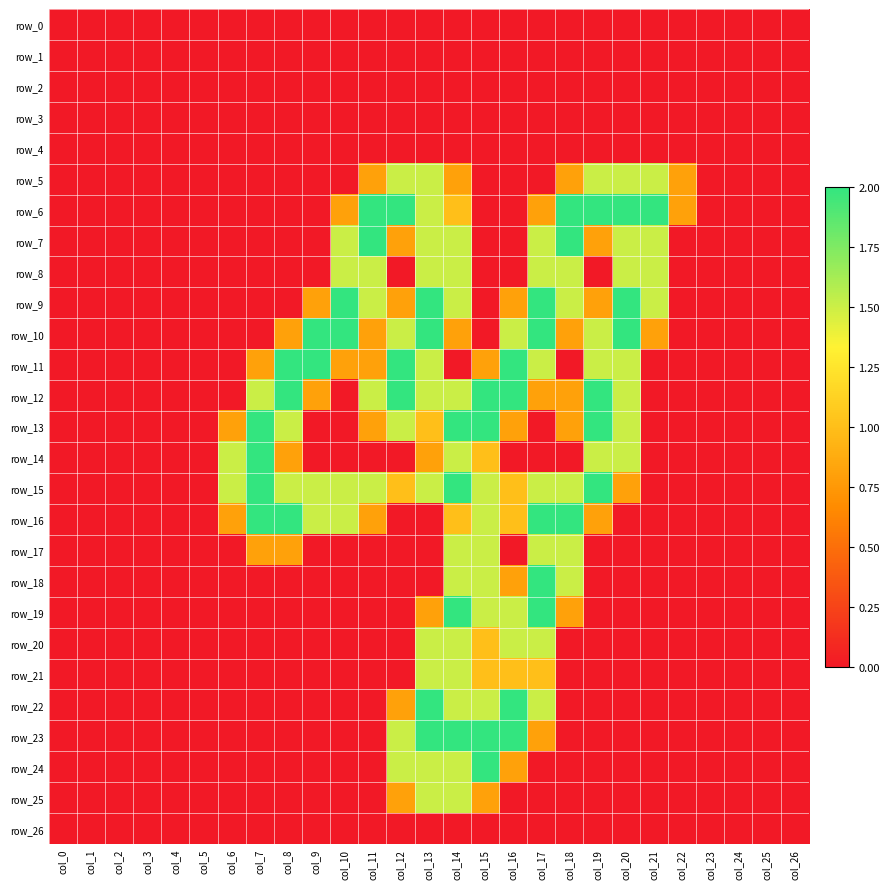

Reading right to left, what are all the values shown in this chart?

row_0: col_26=0.0	col_25=0.0	col_24=0.0	col_23=0.0	col_22=0.0	col_21=0.0	col_20=0.0	col_19=0.0	col_18=0.0	col_17=0.0	col_16=0.0	col_15=0.0	col_14=0.0	col_13=0.0	col_12=0.0	col_11=0.0	col_10=0.0	col_9=0.0	col_8=0.0	col_7=0.0	col_6=0.0	col_5=0.0	col_4=0.0	col_3=0.0	col_2=0.0	col_1=0.0	col_0=0.0
row_1: col_26=0.0	col_25=0.0	col_24=0.0	col_23=0.0	col_22=0.0	col_21=0.0	col_20=0.0	col_19=0.0	col_18=0.0	col_17=0.0	col_16=0.0	col_15=0.0	col_14=0.0	col_13=0.0	col_12=0.0	col_11=0.0	col_10=0.0	col_9=0.0	col_8=0.0	col_7=0.0	col_6=0.0	col_5=0.0	col_4=0.0	col_3=0.0	col_2=0.0	col_1=0.0	col_0=0.0
row_2: col_26=0.0	col_25=0.0	col_24=0.0	col_23=0.0	col_22=0.0	col_21=0.0	col_20=0.0	col_19=0.0	col_18=0.0	col_17=0.0	col_16=0.0	col_15=0.0	col_14=0.0	col_13=0.0	col_12=0.0	col_11=0.0	col_10=0.0	col_9=0.0	col_8=0.0	col_7=0.0	col_6=0.0	col_5=0.0	col_4=0.0	col_3=0.0	col_2=0.0	col_1=0.0	col_0=0.0
row_3: col_26=0.0	col_25=0.0	col_24=0.0	col_23=0.0	col_22=0.0	col_21=0.0	col_20=0.0	col_19=0.0	col_18=0.0	col_17=0.0	col_16=0.0	col_15=0.0	col_14=0.0	col_13=0.0	col_12=0.0	col_11=0.0	col_10=0.0	col_9=0.0	col_8=0.0	col_7=0.0	col_6=0.0	col_5=0.0	col_4=0.0	col_3=0.0	col_2=0.0	col_1=0.0	col_0=0.0
row_4: col_26=0.0	col_25=0.0	col_24=0.0	col_23=0.0	col_22=0.0	col_21=0.0	col_20=0.0	col_19=0.0	col_18=0.0	col_17=0.0	col_16=0.0	col_15=0.0	col_14=0.0	col_13=0.0	col_12=0.0	col_11=0.0	col_10=0.0	col_9=0.0	col_8=0.0	col_7=0.0	col_6=0.0	col_5=0.0	col_4=0.0	col_3=0.0	col_2=0.0	col_1=0.0	col_0=0.0
row_5: col_26=0.0	col_25=0.0	col_24=0.0	col_23=0.0	col_22=0.8	col_21=1.5	col_20=1.5	col_19=1.5	col_18=0.8	col_17=0.0	col_16=0.0	col_15=0.0	col_14=0.8	col_13=1.5	col_12=1.5	col_11=0.8	col_10=0.0	col_9=0.0	col_8=0.0	col_7=0.0	col_6=0.0	col_5=0.0	col_4=0.0	col_3=0.0	col_2=0.0	col_1=0.0	col_0=0.0
row_6: col_26=0.0	col_25=0.0	col_24=0.0	col_23=0.0	col_22=0.8	col_21=2.0	col_20=2.0	col_19=2.0	col_18=2.0	col_17=0.8	col_16=0.0	col_15=0.0	col_14=1.0	col_13=1.5	col_12=2.0	col_11=2.0	col_10=0.8	col_9=0.0	col_8=0.0	col_7=0.0	col_6=0.0	col_5=0.0	col_4=0.0	col_3=0.0	col_2=0.0	col_1=0.0	col_0=0.0
row_7: col_26=0.0	col_25=0.0	col_24=0.0	col_23=0.0	col_22=0.0	col_21=1.5	col_20=1.5	col_19=0.8	col_18=2.0	col_17=1.5	col_16=0.0	col_15=0.0	col_14=1.5	col_13=1.5	col_12=0.8	col_11=2.0	col_10=1.5	col_9=0.0	col_8=0.0	col_7=0.0	col_6=0.0	col_5=0.0	col_4=0.0	col_3=0.0	col_2=0.0	col_1=0.0	col_0=0.0
row_8: col_26=0.0	col_25=0.0	col_24=0.0	col_23=0.0	col_22=0.0	col_21=1.5	col_20=1.5	col_19=0.0	col_18=1.5	col_17=1.5	col_16=0.0	col_15=0.0	col_14=1.5	col_13=1.5	col_12=0.0	col_11=1.5	col_10=1.5	col_9=0.0	col_8=0.0	col_7=0.0	col_6=0.0	col_5=0.0	col_4=0.0	col_3=0.0	col_2=0.0	col_1=0.0	col_0=0.0
row_9: col_26=0.0	col_25=0.0	col_24=0.0	col_23=0.0	col_22=0.0	col_21=1.5	col_20=2.0	col_19=0.8	col_18=1.5	col_17=2.0	col_16=0.8	col_15=0.0	col_14=1.5	col_13=2.0	col_12=0.8	col_11=1.5	col_10=2.0	col_9=0.8	col_8=0.0	col_7=0.0	col_6=0.0	col_5=0.0	col_4=0.0	col_3=0.0	col_2=0.0	col_1=0.0	col_0=0.0
row_10: col_26=0.0	col_25=0.0	col_24=0.0	col_23=0.0	col_22=0.0	col_21=0.8	col_20=2.0	col_19=1.5	col_18=0.8	col_17=2.0	col_16=1.5	col_15=0.0	col_14=0.8	col_13=2.0	col_12=1.5	col_11=0.8	col_10=2.0	col_9=2.0	col_8=0.8	col_7=0.0	col_6=0.0	col_5=0.0	col_4=0.0	col_3=0.0	col_2=0.0	col_1=0.0	col_0=0.0
row_11: col_26=0.0	col_25=0.0	col_24=0.0	col_23=0.0	col_22=0.0	col_21=0.0	col_20=1.5	col_19=1.5	col_18=0.0	col_17=1.5	col_16=2.0	col_15=0.8	col_14=0.0	col_13=1.5	col_12=2.0	col_11=0.8	col_10=0.8	col_9=2.0	col_8=2.0	col_7=0.8	col_6=0.0	col_5=0.0	col_4=0.0	col_3=0.0	col_2=0.0	col_1=0.0	col_0=0.0
row_12: col_26=0.0	col_25=0.0	col_24=0.0	col_23=0.0	col_22=0.0	col_21=0.0	col_20=1.5	col_19=2.0	col_18=0.8	col_17=0.8	col_16=2.0	col_15=2.0	col_14=1.5	col_13=1.5	col_12=2.0	col_11=1.5	col_10=0.0	col_9=0.8	col_8=2.0	col_7=1.5	col_6=0.0	col_5=0.0	col_4=0.0	col_3=0.0	col_2=0.0	col_1=0.0	col_0=0.0
row_13: col_26=0.0	col_25=0.0	col_24=0.0	col_23=0.0	col_22=0.0	col_21=0.0	col_20=1.5	col_19=2.0	col_18=0.8	col_17=0.0	col_16=0.8	col_15=2.0	col_14=2.0	col_13=1.0	col_12=1.5	col_11=0.8	col_10=0.0	col_9=0.0	col_8=1.5	col_7=2.0	col_6=0.8	col_5=0.0	col_4=0.0	col_3=0.0	col_2=0.0	col_1=0.0	col_0=0.0
row_14: col_26=0.0	col_25=0.0	col_24=0.0	col_23=0.0	col_22=0.0	col_21=0.0	col_20=1.5	col_19=1.5	col_18=0.0	col_17=0.0	col_16=0.0	col_15=1.0	col_14=1.5	col_13=0.8	col_12=0.0	col_11=0.0	col_10=0.0	col_9=0.0	col_8=0.8	col_7=2.0	col_6=1.5	col_5=0.0	col_4=0.0	col_3=0.0	col_2=0.0	col_1=0.0	col_0=0.0
row_15: col_26=0.0	col_25=0.0	col_24=0.0	col_23=0.0	col_22=0.0	col_21=0.0	col_20=0.8	col_19=2.0	col_18=1.5	col_17=1.5	col_16=1.0	col_15=1.5	col_14=2.0	col_13=1.5	col_12=1.0	col_11=1.5	col_10=1.5	col_9=1.5	col_8=1.5	col_7=2.0	col_6=1.5	col_5=0.0	col_4=0.0	col_3=0.0	col_2=0.0	col_1=0.0	col_0=0.0
row_16: col_26=0.0	col_25=0.0	col_24=0.0	col_23=0.0	col_22=0.0	col_21=0.0	col_20=0.0	col_19=0.8	col_18=2.0	col_17=2.0	col_16=1.0	col_15=1.5	col_14=1.0	col_13=0.0	col_12=0.0	col_11=0.8	col_10=1.5	col_9=1.5	col_8=2.0	col_7=2.0	col_6=0.8	col_5=0.0	col_4=0.0	col_3=0.0	col_2=0.0	col_1=0.0	col_0=0.0
row_17: col_26=0.0	col_25=0.0	col_24=0.0	col_23=0.0	col_22=0.0	col_21=0.0	col_20=0.0	col_19=0.0	col_18=1.5	col_17=1.5	col_16=0.0	col_15=1.5	col_14=1.5	col_13=0.0	col_12=0.0	col_11=0.0	col_10=0.0	col_9=0.0	col_8=0.8	col_7=0.8	col_6=0.0	col_5=0.0	col_4=0.0	col_3=0.0	col_2=0.0	col_1=0.0	col_0=0.0
row_18: col_26=0.0	col_25=0.0	col_24=0.0	col_23=0.0	col_22=0.0	col_21=0.0	col_20=0.0	col_19=0.0	col_18=1.5	col_17=2.0	col_16=0.8	col_15=1.5	col_14=1.5	col_13=0.0	col_12=0.0	col_11=0.0	col_10=0.0	col_9=0.0	col_8=0.0	col_7=0.0	col_6=0.0	col_5=0.0	col_4=0.0	col_3=0.0	col_2=0.0	col_1=0.0	col_0=0.0
row_19: col_26=0.0	col_25=0.0	col_24=0.0	col_23=0.0	col_22=0.0	col_21=0.0	col_20=0.0	col_19=0.0	col_18=0.8	col_17=2.0	col_16=1.5	col_15=1.5	col_14=2.0	col_13=0.8	col_12=0.0	col_11=0.0	col_10=0.0	col_9=0.0	col_8=0.0	col_7=0.0	col_6=0.0	col_5=0.0	col_4=0.0	col_3=0.0	col_2=0.0	col_1=0.0	col_0=0.0
row_20: col_26=0.0	col_25=0.0	col_24=0.0	col_23=0.0	col_22=0.0	col_21=0.0	col_20=0.0	col_19=0.0	col_18=0.0	col_17=1.5	col_16=1.5	col_15=1.0	col_14=1.5	col_13=1.5	col_12=0.0	col_11=0.0	col_10=0.0	col_9=0.0	col_8=0.0	col_7=0.0	col_6=0.0	col_5=0.0	col_4=0.0	col_3=0.0	col_2=0.0	col_1=0.0	col_0=0.0
row_21: col_26=0.0	col_25=0.0	col_24=0.0	col_23=0.0	col_22=0.0	col_21=0.0	col_20=0.0	col_19=0.0	col_18=0.0	col_17=1.0	col_16=1.0	col_15=1.0	col_14=1.5	col_13=1.5	col_12=0.0	col_11=0.0	col_10=0.0	col_9=0.0	col_8=0.0	col_7=0.0	col_6=0.0	col_5=0.0	col_4=0.0	col_3=0.0	col_2=0.0	col_1=0.0	col_0=0.0
row_22: col_26=0.0	col_25=0.0	col_24=0.0	col_23=0.0	col_22=0.0	col_21=0.0	col_20=0.0	col_19=0.0	col_18=0.0	col_17=1.5	col_16=2.0	col_15=1.5	col_14=1.5	col_13=2.0	col_12=0.8	col_11=0.0	col_10=0.0	col_9=0.0	col_8=0.0	col_7=0.0	col_6=0.0	col_5=0.0	col_4=0.0	col_3=0.0	col_2=0.0	col_1=0.0	col_0=0.0
row_23: col_26=0.0	col_25=0.0	col_24=0.0	col_23=0.0	col_22=0.0	col_21=0.0	col_20=0.0	col_19=0.0	col_18=0.0	col_17=0.8	col_16=2.0	col_15=2.0	col_14=2.0	col_13=2.0	col_12=1.5	col_11=0.0	col_10=0.0	col_9=0.0	col_8=0.0	col_7=0.0	col_6=0.0	col_5=0.0	col_4=0.0	col_3=0.0	col_2=0.0	col_1=0.0	col_0=0.0
row_24: col_26=0.0	col_25=0.0	col_24=0.0	col_23=0.0	col_22=0.0	col_21=0.0	col_20=0.0	col_19=0.0	col_18=0.0	col_17=0.0	col_16=0.8	col_15=2.0	col_14=1.5	col_13=1.5	col_12=1.5	col_11=0.0	col_10=0.0	col_9=0.0	col_8=0.0	col_7=0.0	col_6=0.0	col_5=0.0	col_4=0.0	col_3=0.0	col_2=0.0	col_1=0.0	col_0=0.0
row_25: col_26=0.0	col_25=0.0	col_24=0.0	col_23=0.0	col_22=0.0	col_21=0.0	col_20=0.0	col_19=0.0	col_18=0.0	col_17=0.0	col_16=0.0	col_15=0.8	col_14=1.5	col_13=1.5	col_12=0.8	col_11=0.0	col_10=0.0	col_9=0.0	col_8=0.0	col_7=0.0	col_6=0.0	col_5=0.0	col_4=0.0	col_3=0.0	col_2=0.0	col_1=0.0	col_0=0.0
row_26: col_26=0.0	col_25=0.0	col_24=0.0	col_23=0.0	col_22=0.0	col_21=0.0	col_20=0.0	col_19=0.0	col_18=0.0	col_17=0.0	col_16=0.0	col_15=0.0	col_14=0.0	col_13=0.0	col_12=0.0	col_11=0.0	col_10=0.0	col_9=0.0	col_8=0.0	col_7=0.0	col_6=0.0	col_5=0.0	col_4=0.0	col_3=0.0	col_2=0.0	col_1=0.0	col_0=0.0